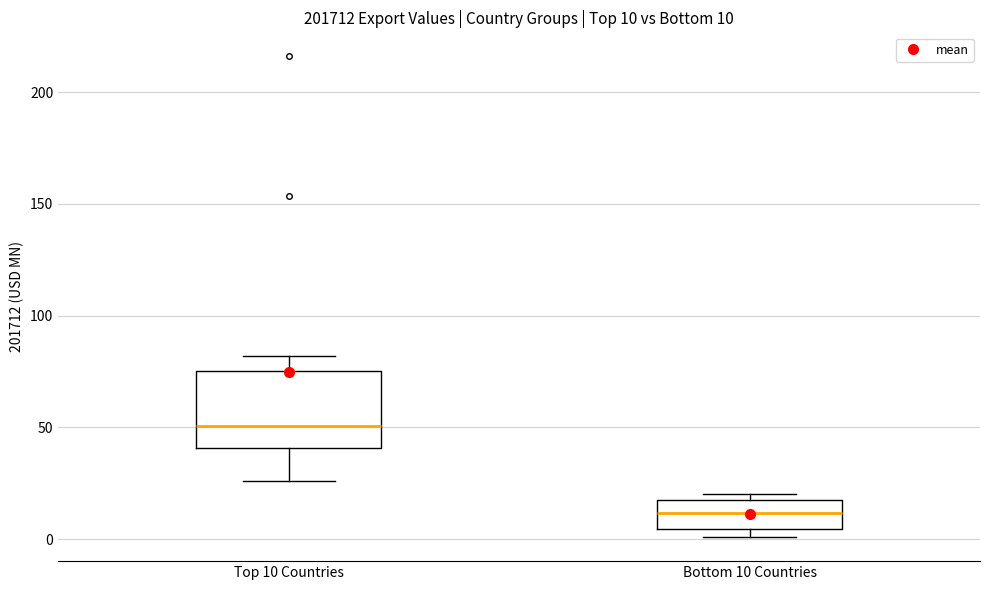

Comparing the boxes themselves (not the whiskers), which one is the tallest?

Top 10 Countries